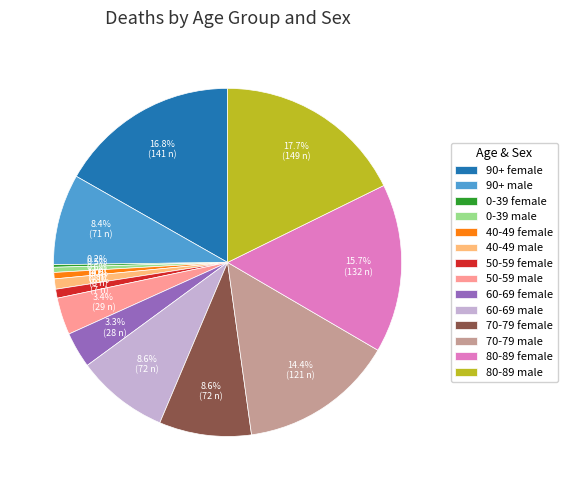

Is 50-59 male the majority of the pie?

No